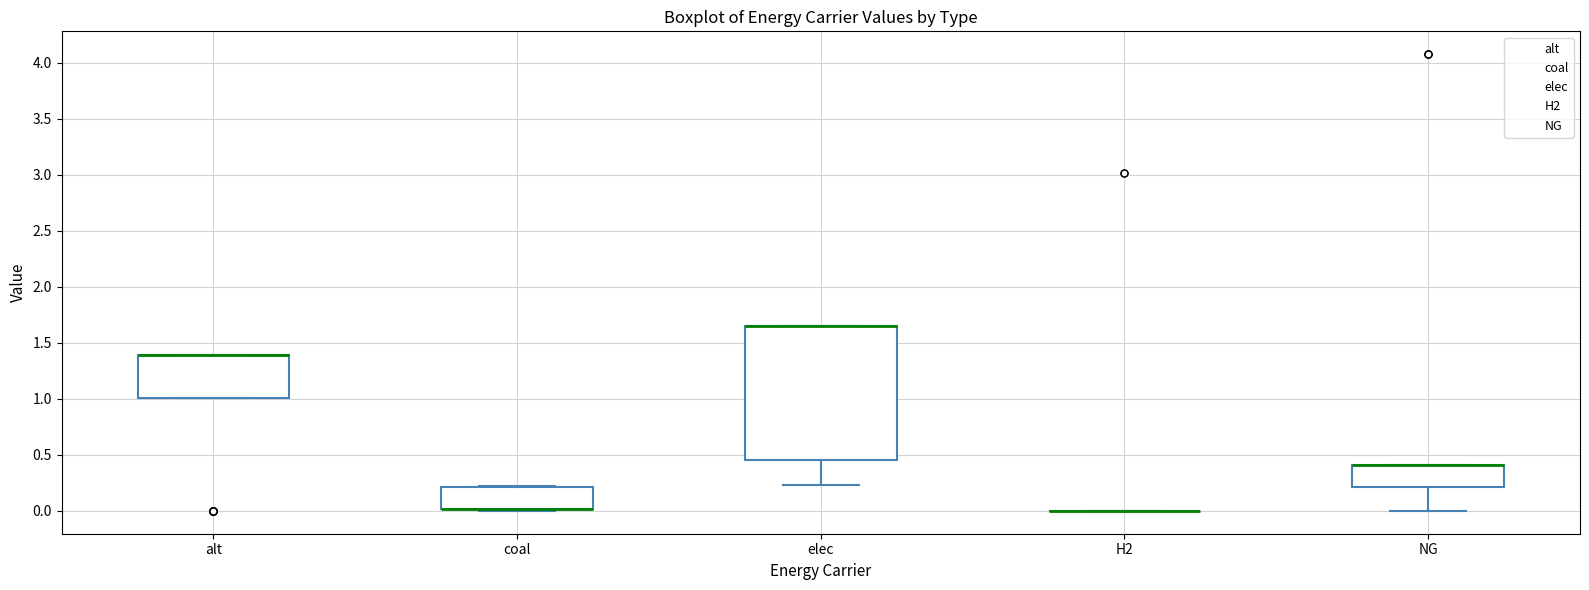

Reading left to right, transcribe this box plot: for each box, give where its median line is, the range the box spans, and where its two whiskers end, as read against the y-axis. The values are not printed on the chart, so give them approximately, as read against the axis.

alt: median 1.40 (drawn on the box's upper edge), box 1.00 to 1.40, whiskers 1.00 to 1.40
coal: median 0.00 (drawn on the box's lower edge), box 0.00 to 0.20, whiskers 0.00 (just below the box's lower edge) to 0.20
elec: median 1.65 (drawn on the box's upper edge), box 0.45 to 1.65, whiskers 0.25 to 1.65
H2: box collapsed to a line at 0.00, whiskers 0.00 to 0.00
NG: median 0.40 (drawn on the box's upper edge), box 0.20 to 0.40, whiskers 0.00 to 0.40